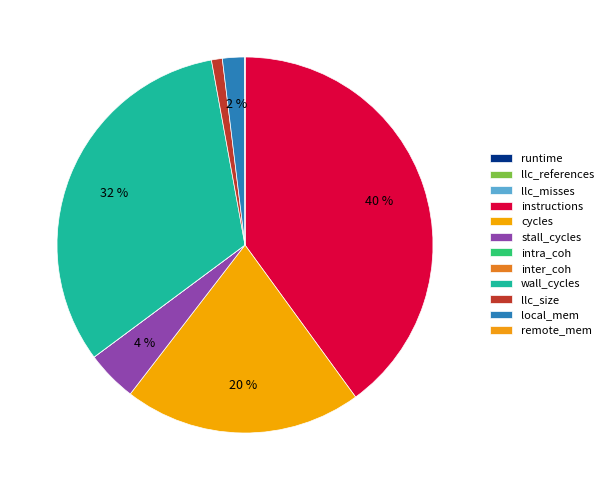

What is the largest slice in the pie chart?

instructions